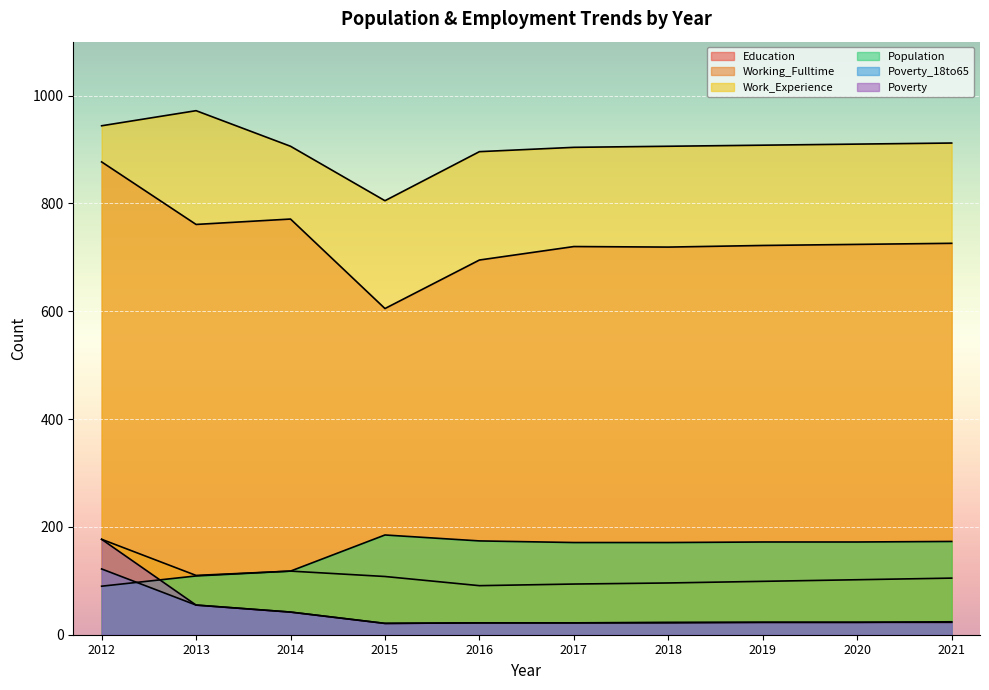

How many lines are shown in the chart?

6